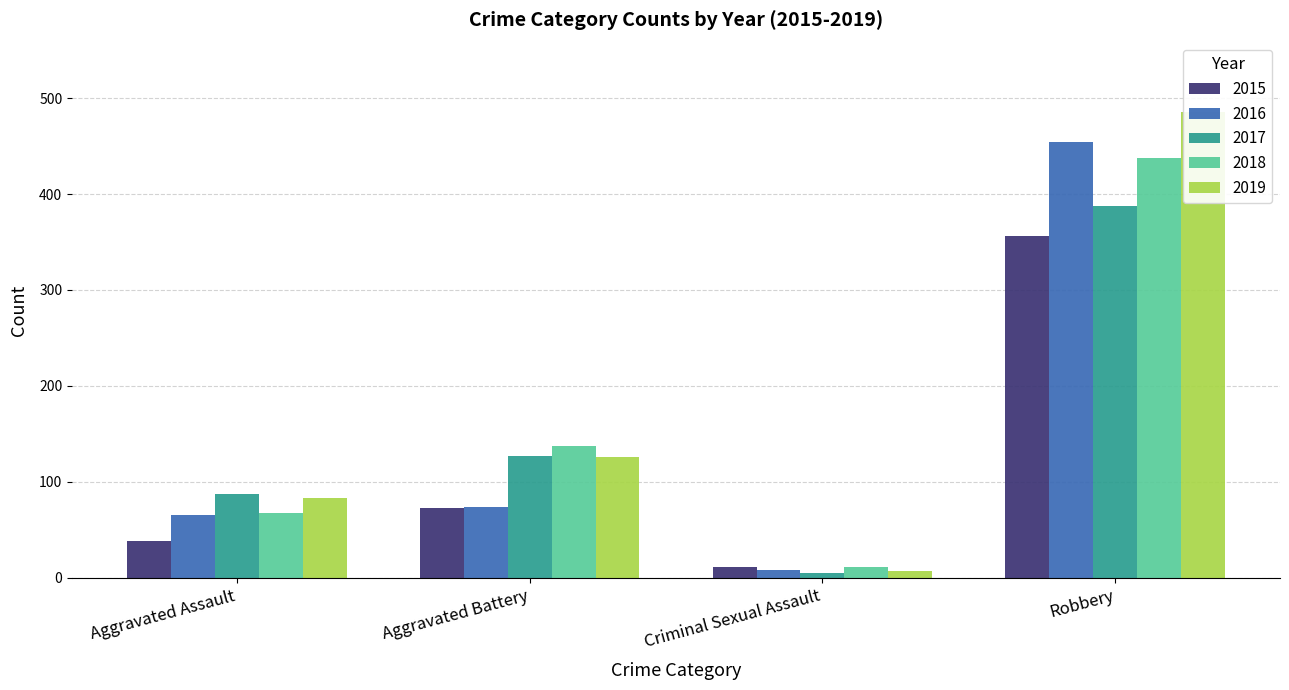

Are the bars horizontal?

No